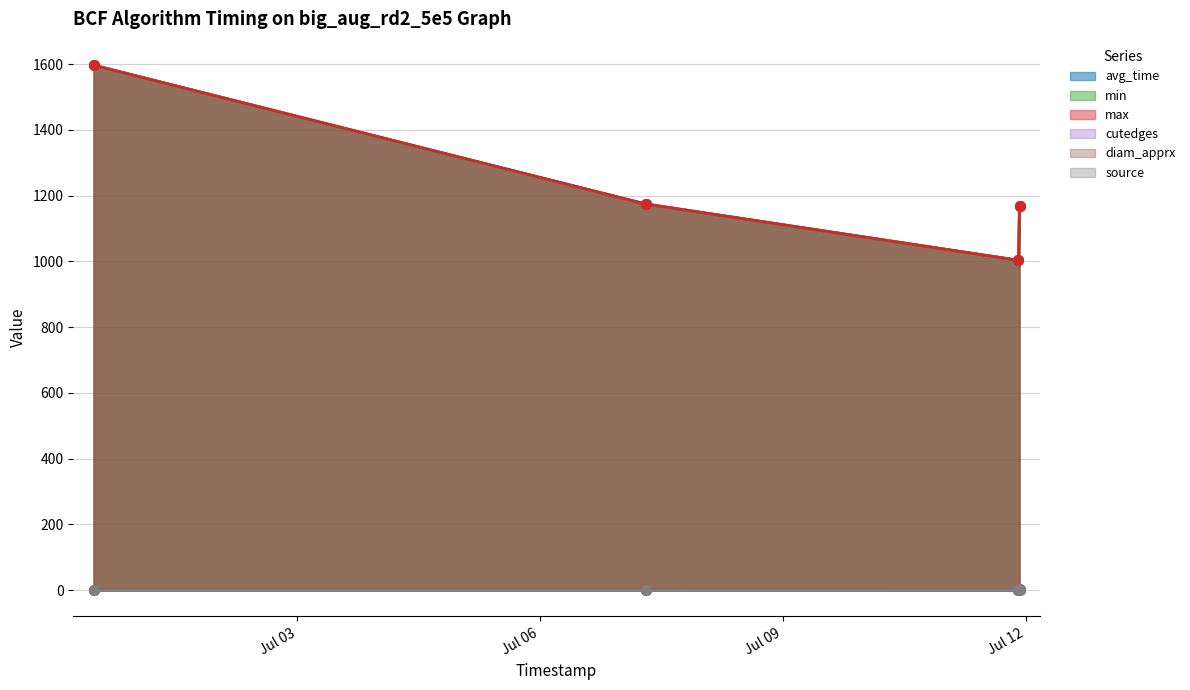

What is the sum of the cutedges values at 2024-06-30 11:39:35 and 2024-07-11 22:04:50?

6.0